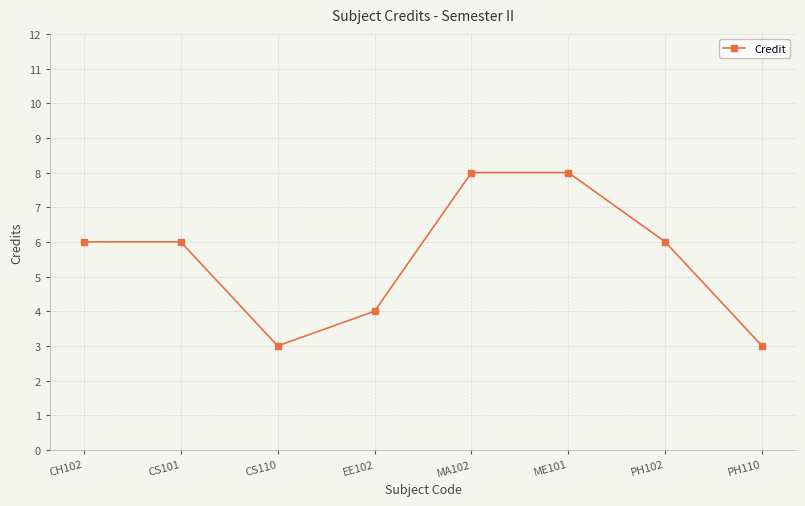

How many distinct data groups are displayed?

1